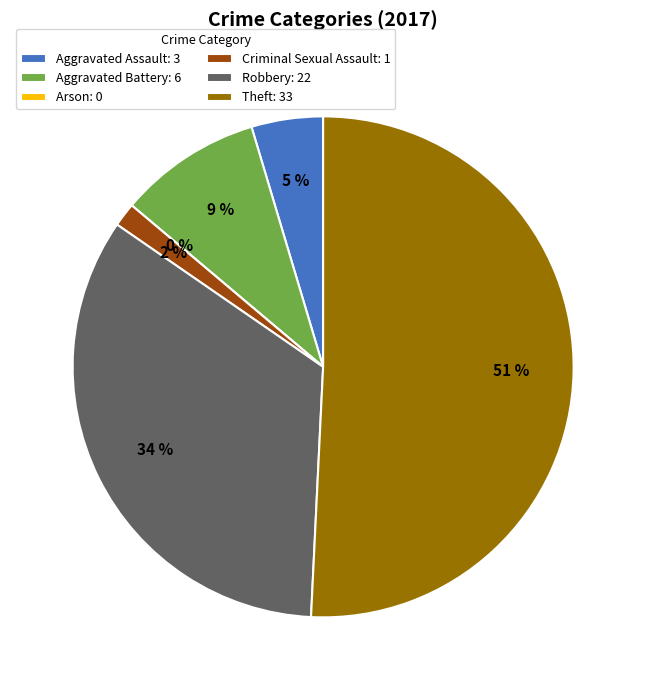

Count the number of slices in the pie.

6